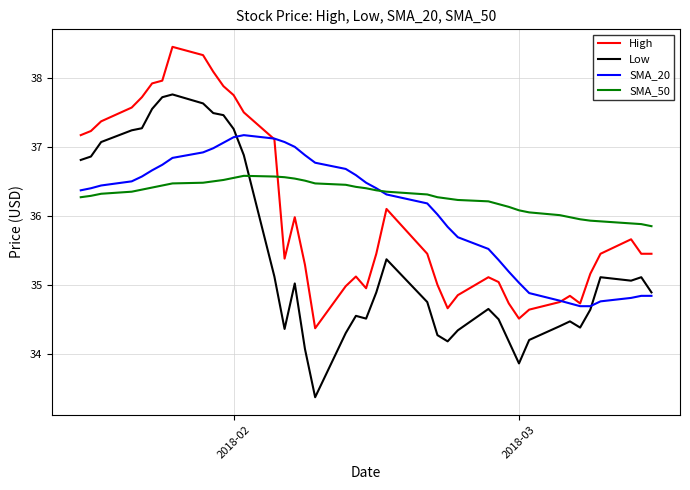

Rank the series by their maximum value, from lowest to highest.

SMA_50, SMA_20, Low, High